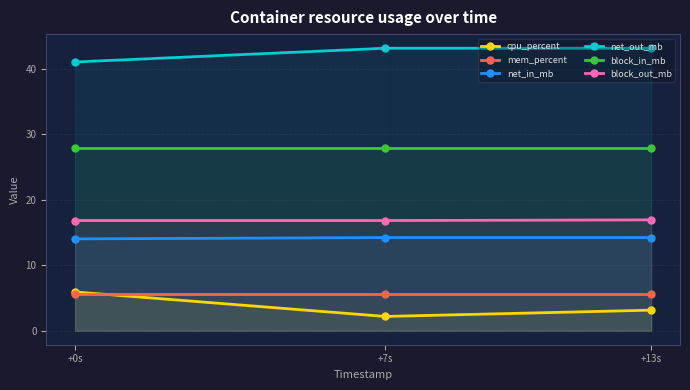

Between +7s and +0s, which is larger?

+0s